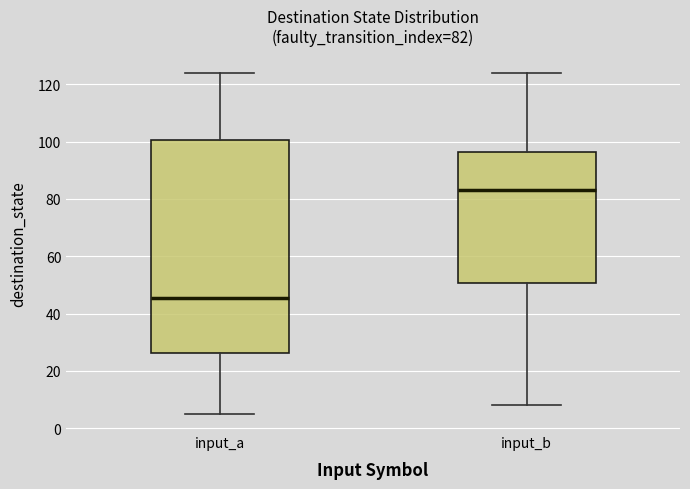

Comparing the boxes themselves (not the whiskers), which one is the tallest?

input_a